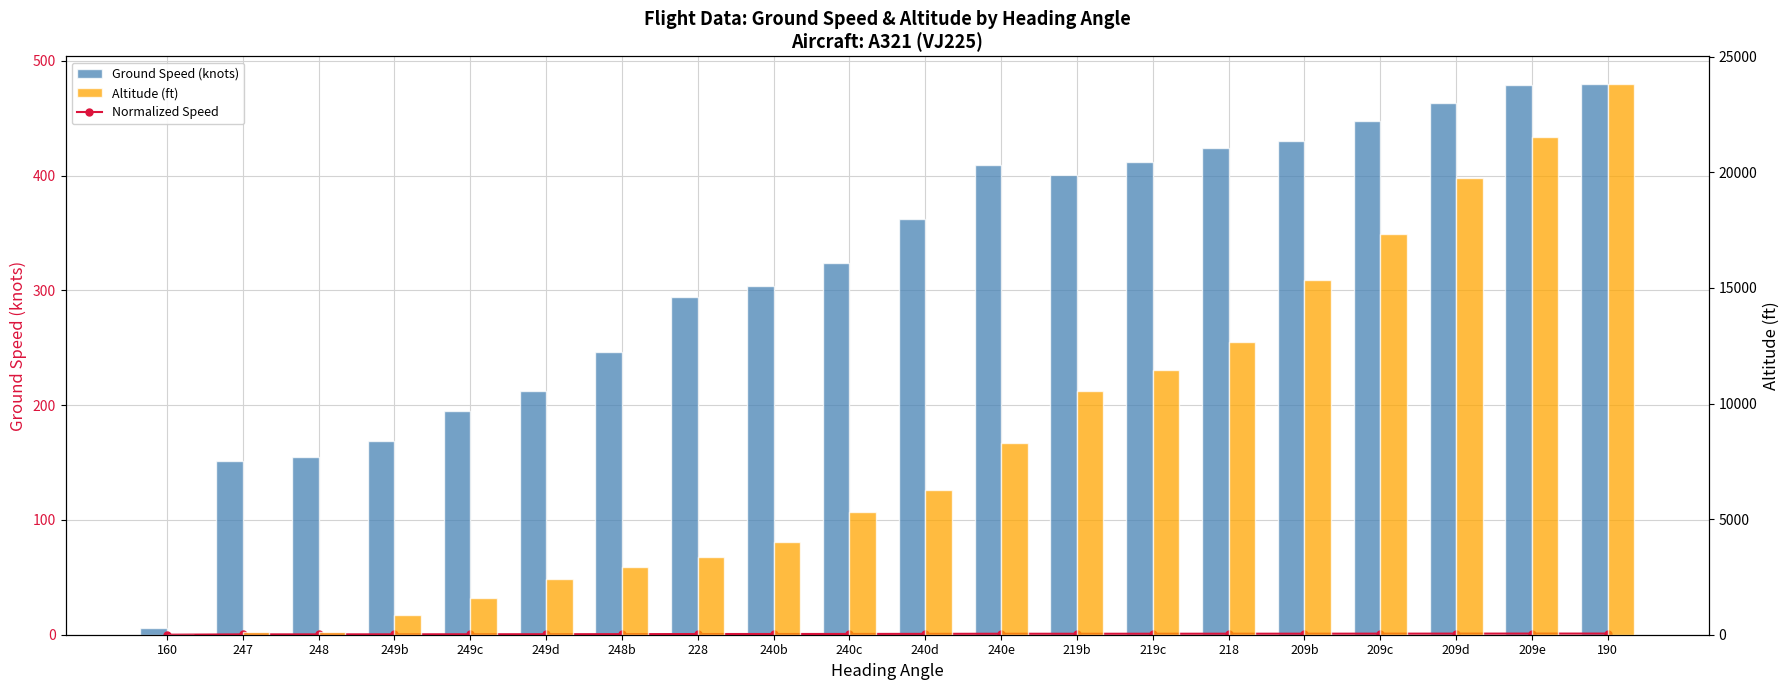

What is the difference between the maximum and minimum values in the Ground Speed (knots) series?

474.0